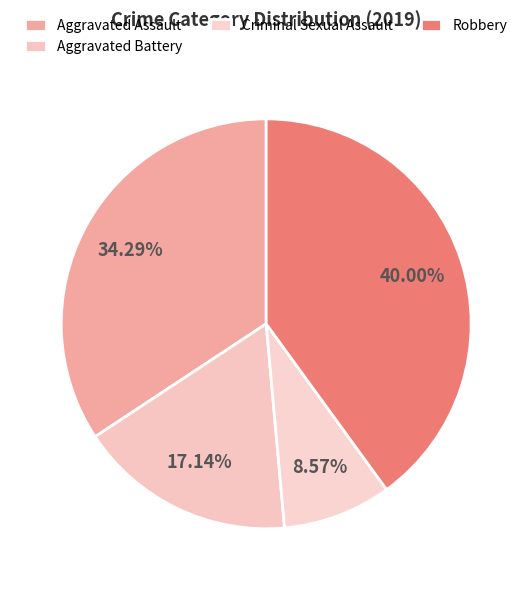

How many segments does this pie chart have?

4